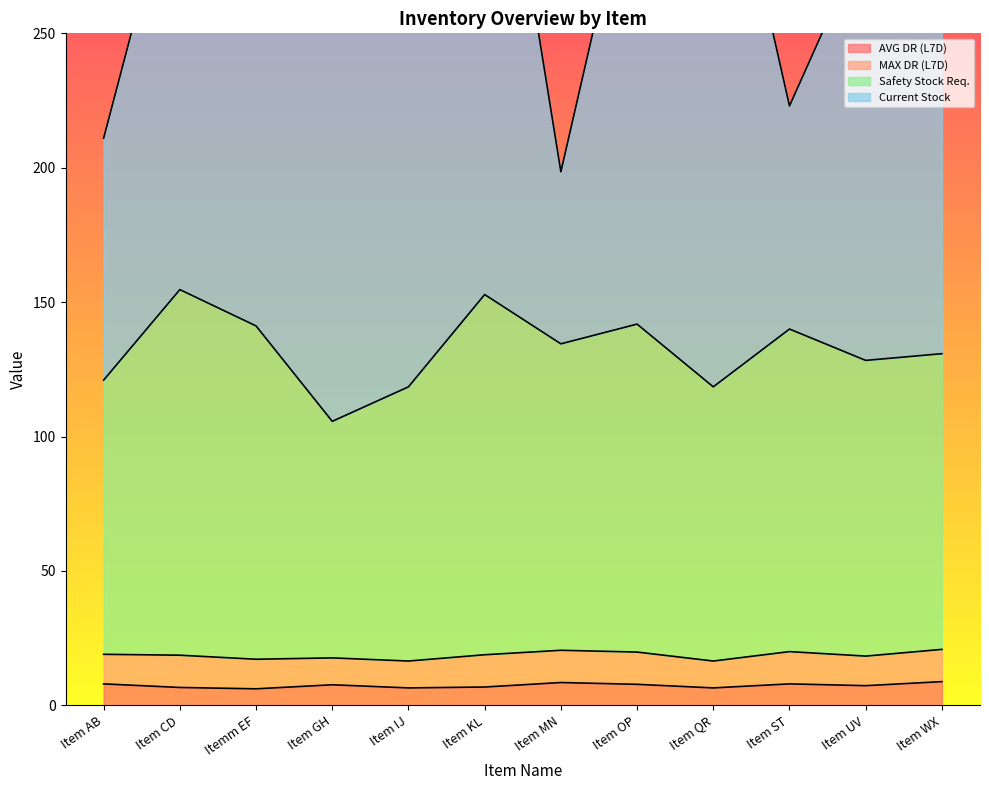

What is the difference between the maximum and second lowest values in the AVG DR (L7D) series?

2.3